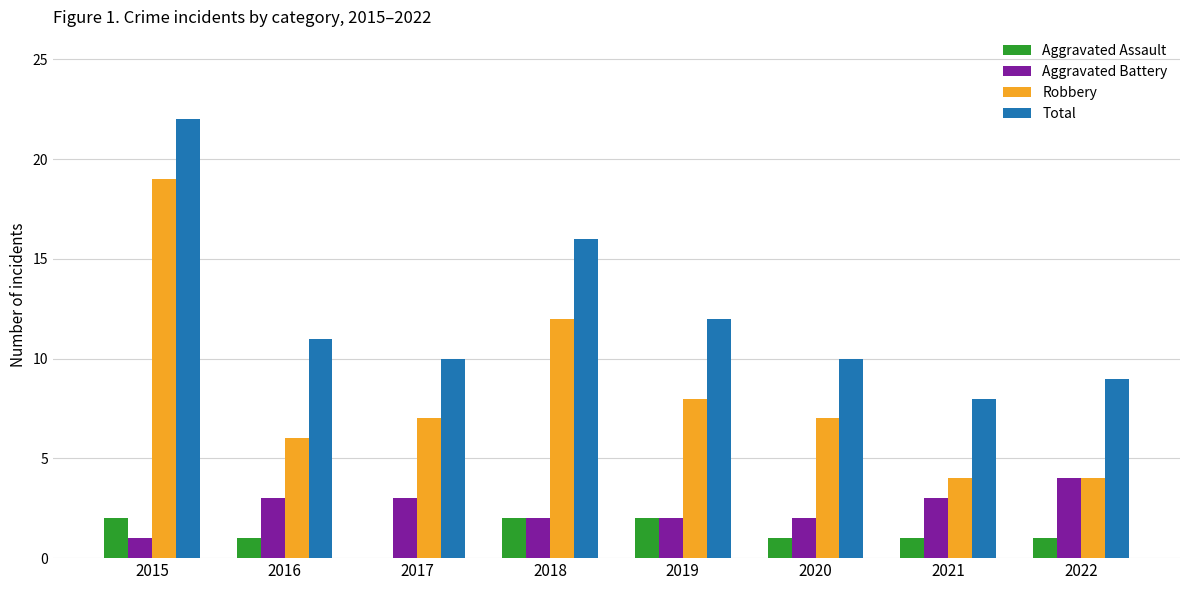

What is the difference between the Robbery values at 2016 and 2021?

2